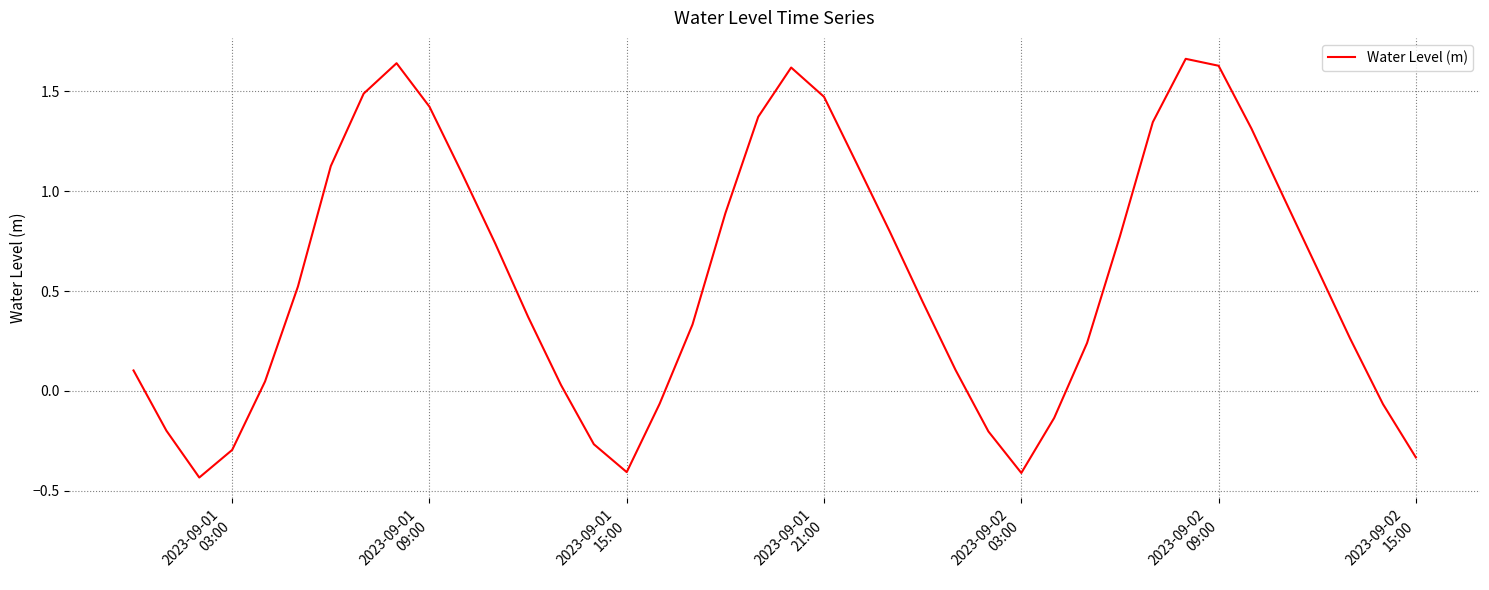

What is the difference between the maximum and minimum values?

2.1